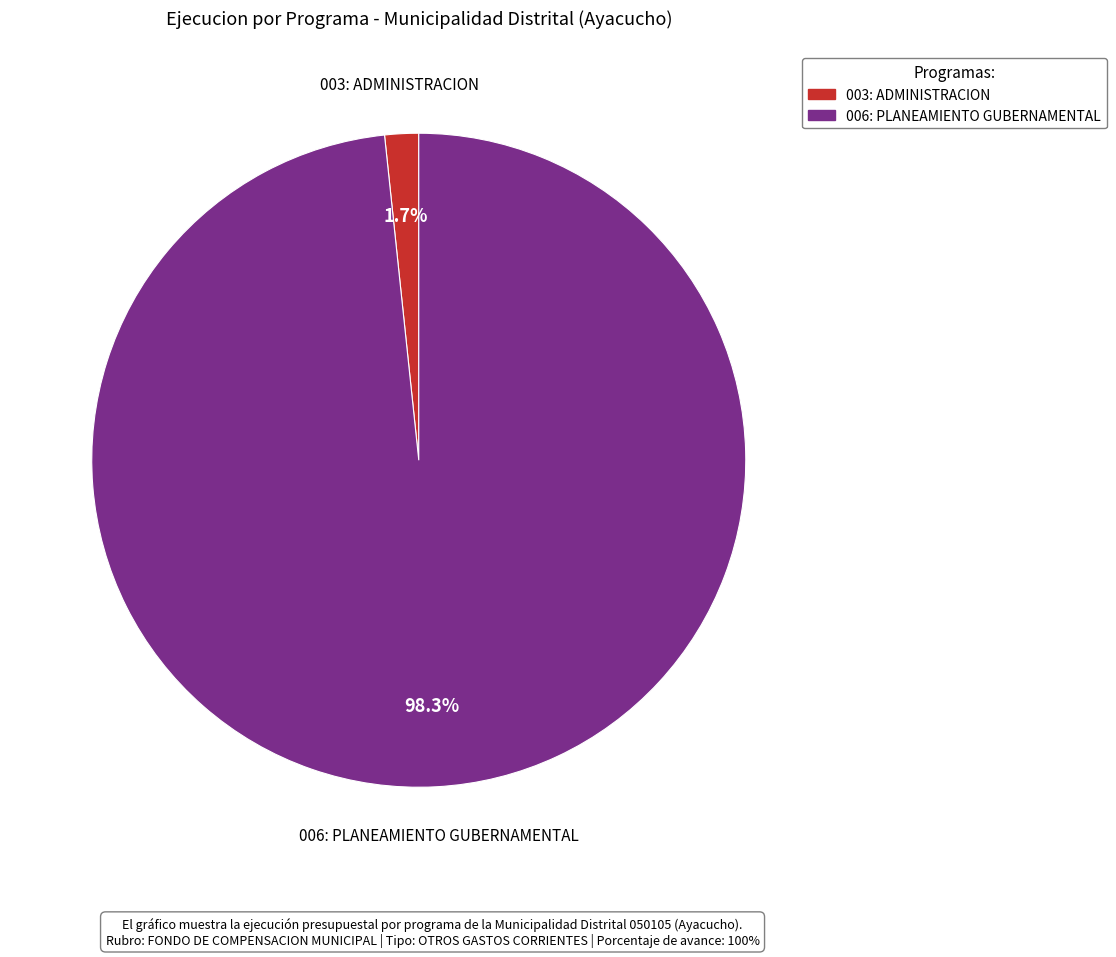

To the nearest percent, what portion does 003: ADMINISTRACION represent?

2%